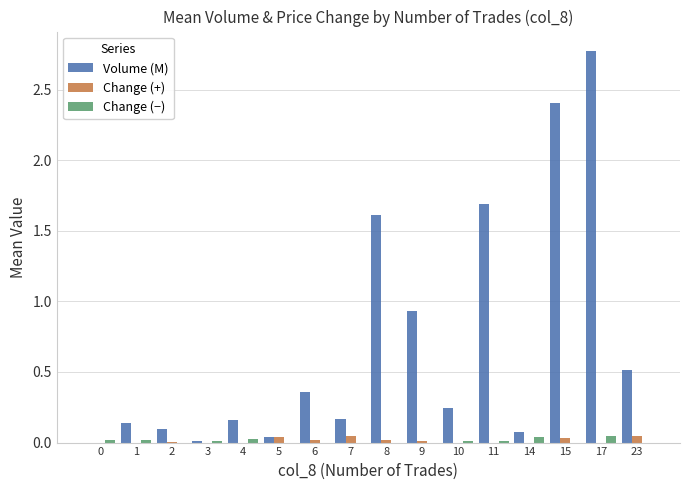

At which category is the sum across all series the highest?

17